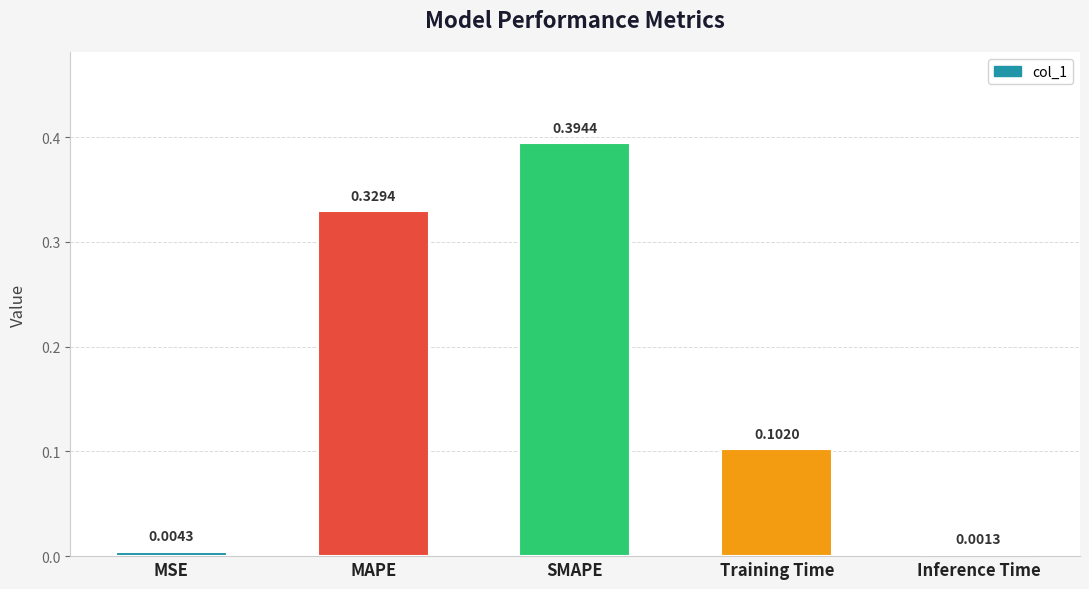

True or false: the data shows 0.2 at SMAPE.

False